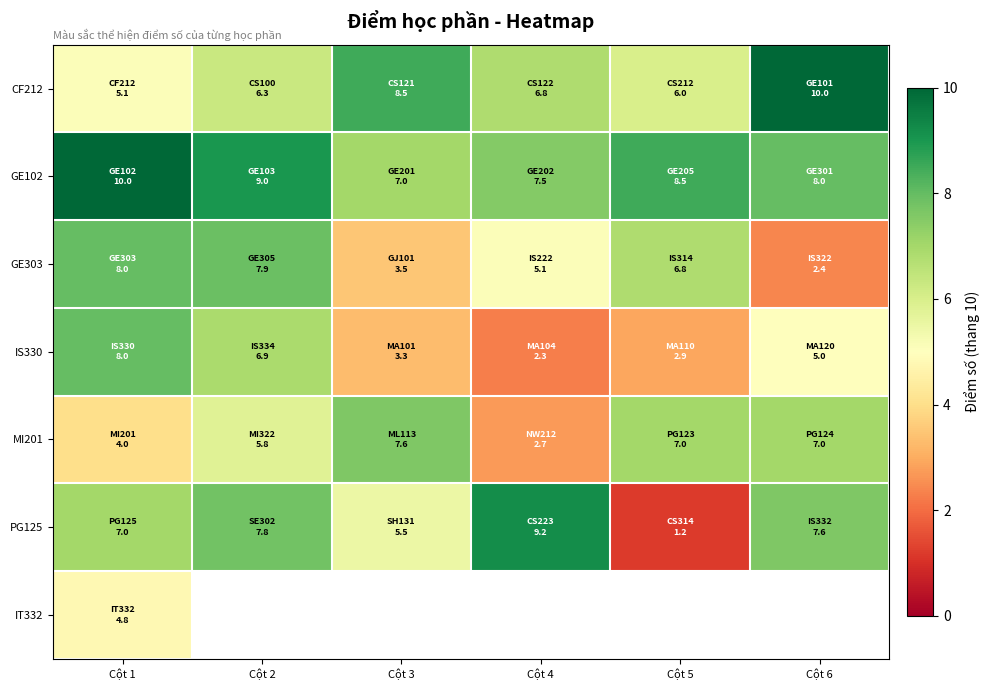

What is the greatest value displayed?

10.0